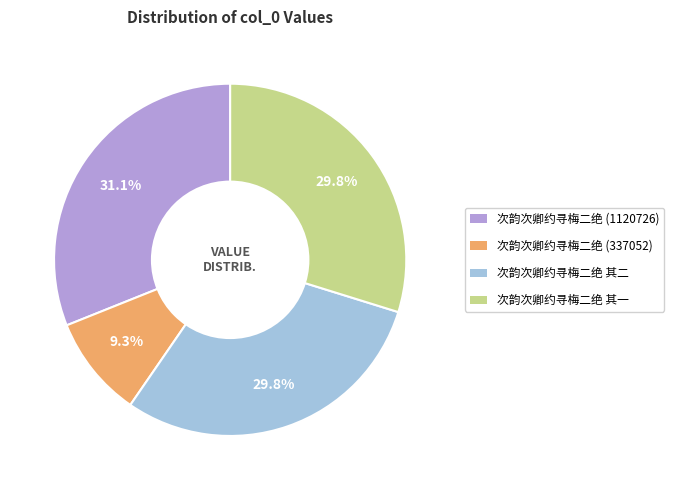

Does 次韵次卿约寻梅二绝 (1120726) represent more than half of the total?

No